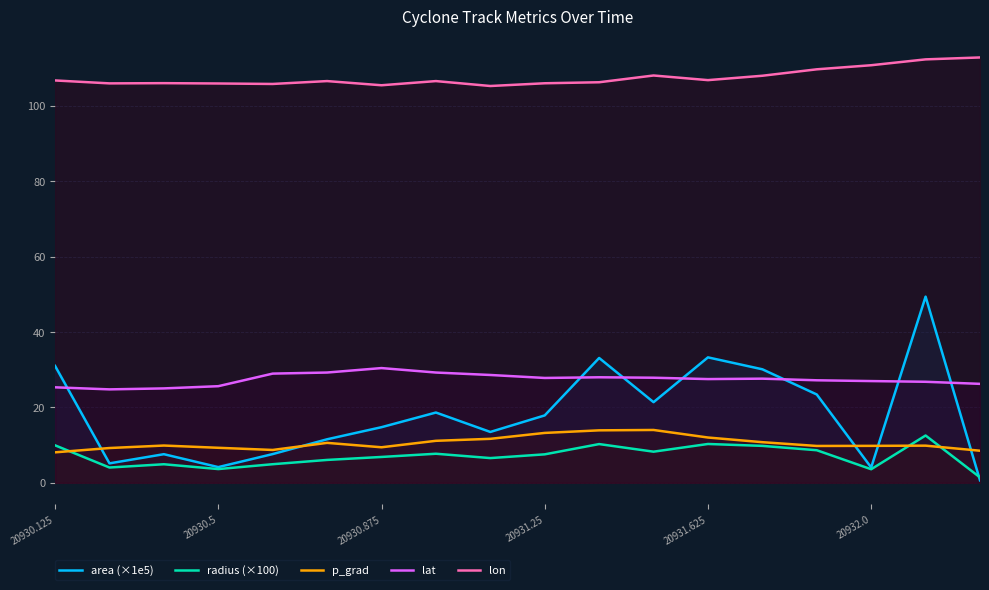

Which series ends up on top after the final intersection of area (×1e5) and lat?

lat